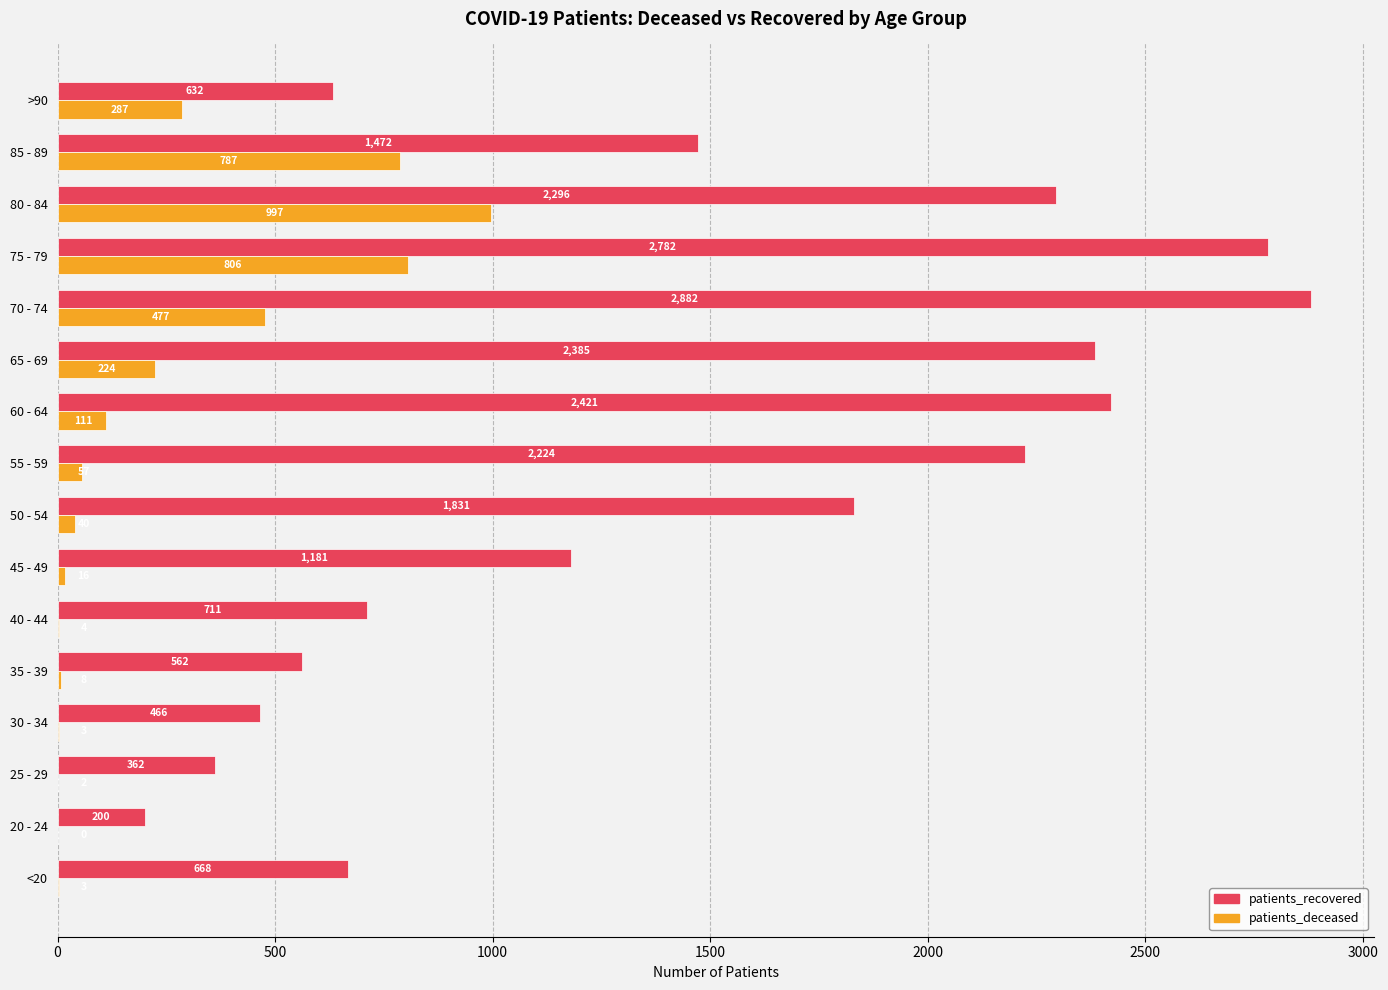

What is the sum of all patients_deceased values?

3822